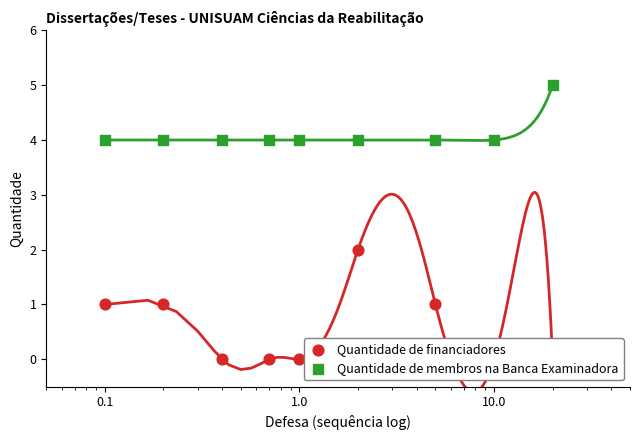

At how many categories does at least one series exceed 3?

9